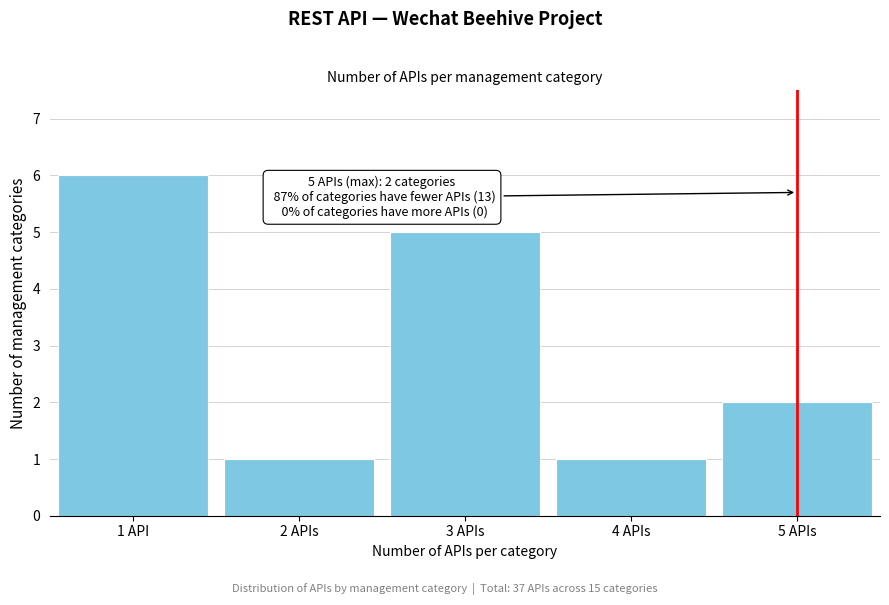

Reading right to left, extract all data points from this chart.

5 APIs=2	4 APIs=1	3 APIs=5	2 APIs=1	1 API=6